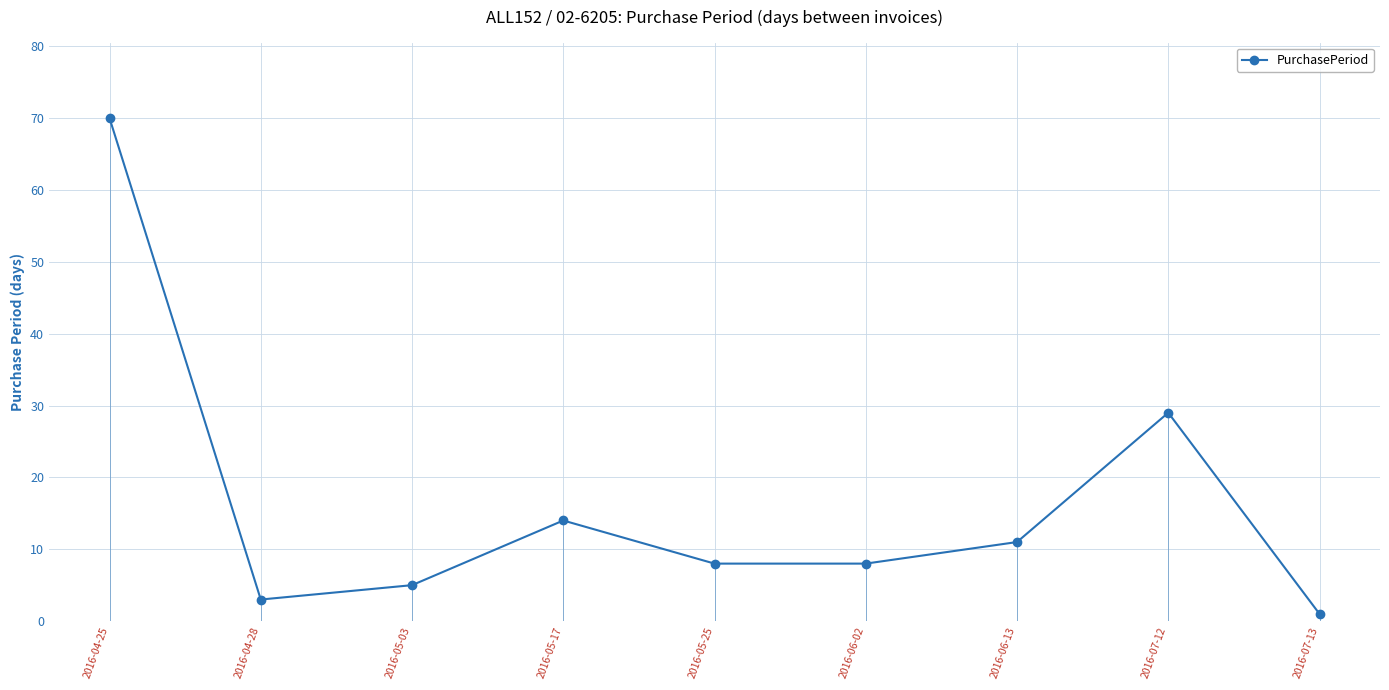

The chart shows a value of 1 at 2016-07-13. True or false?

True